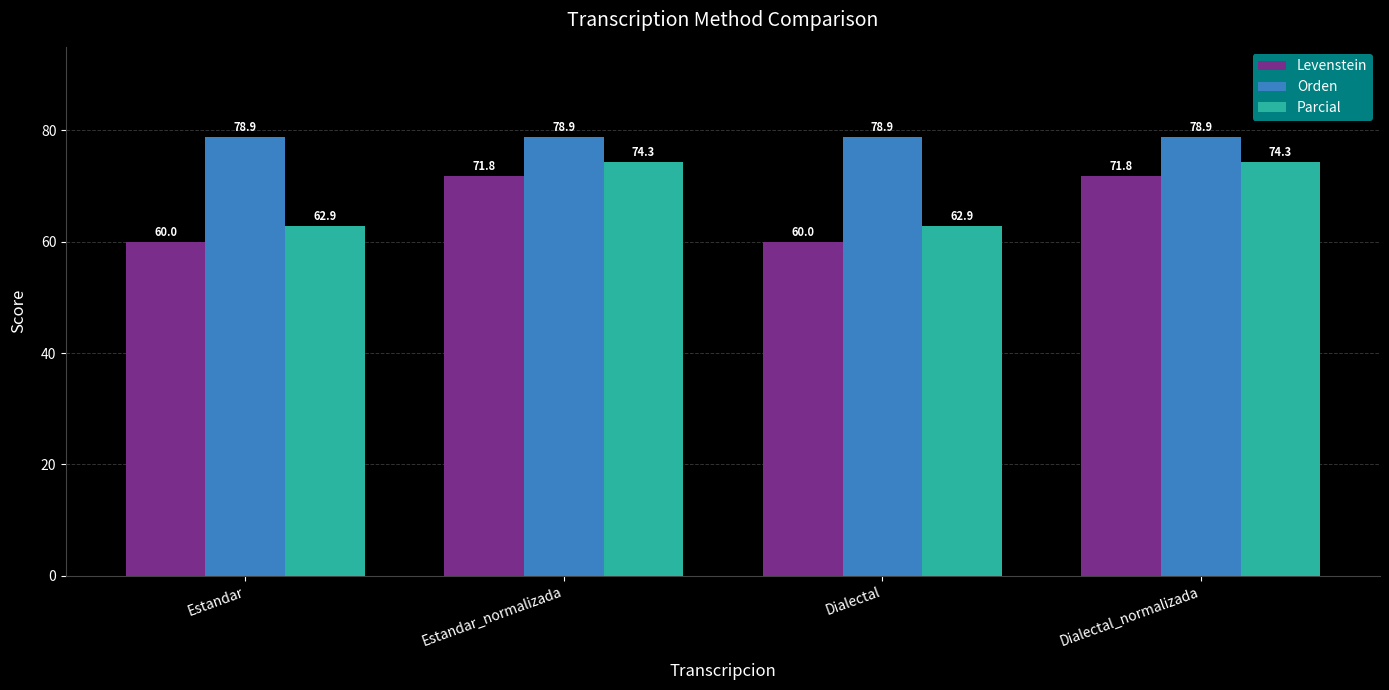

What is the value of the Orden bar at the 1st from the left?

78.9